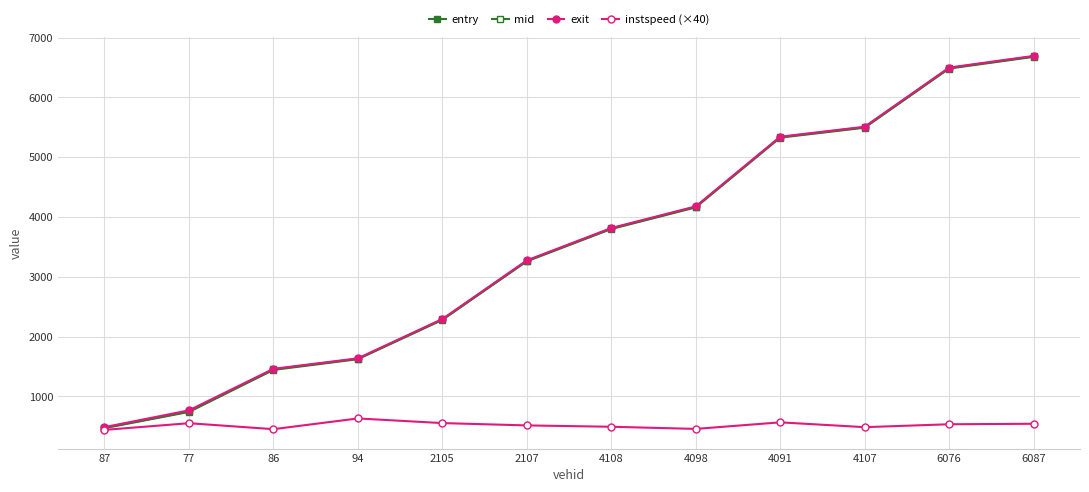

At 6076, list the series in order from largest to smallest.

exit, mid, entry, instspeed (×40)